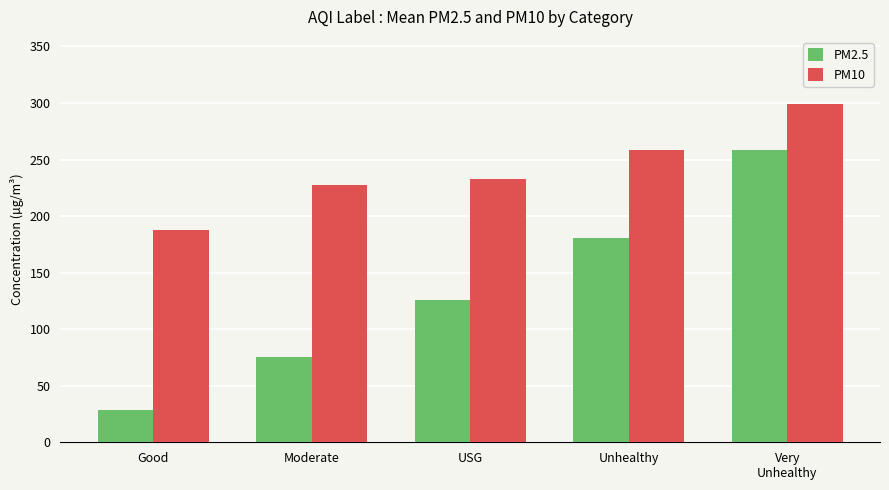

How many data points does each series have?

5